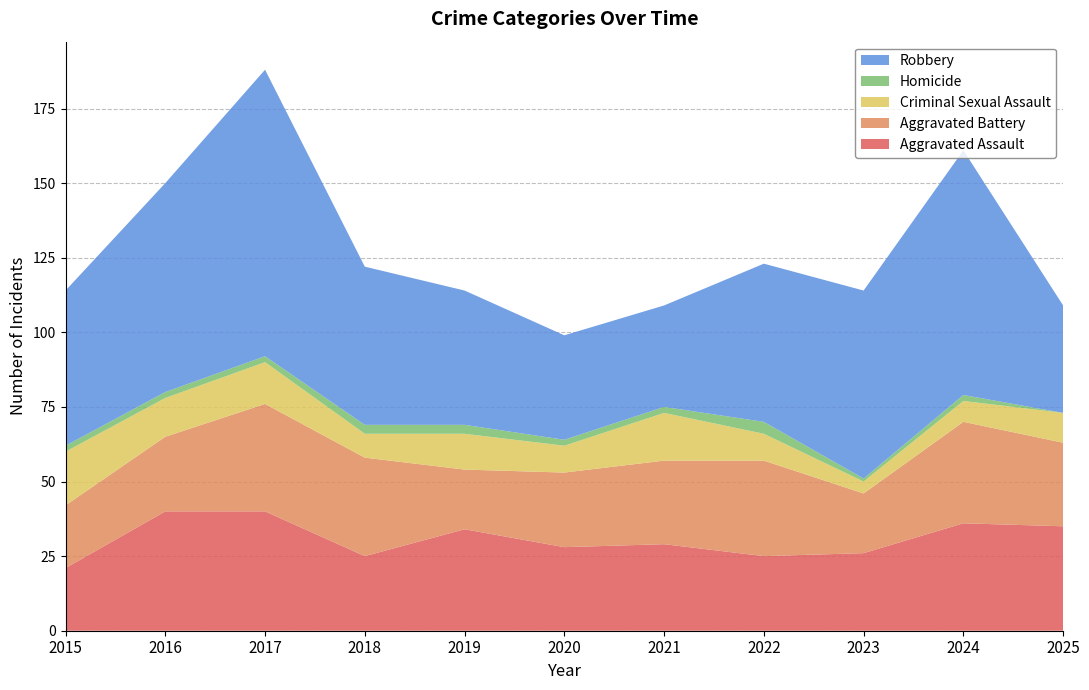

Reading left to right, list all the values displayed in this chart.

Aggravated Assault: 2015=21	2016=40	2017=40	2018=25	2019=34	2020=28	2021=29	2022=25	2023=26	2024=36	2025=35
Aggravated Battery: 2015=21	2016=25	2017=36	2018=33	2019=20	2020=25	2021=28	2022=32	2023=20	2024=34	2025=28
Criminal Sexual Assault: 2015=18	2016=13	2017=14	2018=8	2019=12	2020=9	2021=16	2022=9	2023=4	2024=7	2025=10
Homicide: 2015=2	2016=2	2017=2	2018=3	2019=3	2020=2	2021=2	2022=4	2023=1	2024=2	2025=0
Robbery: 2015=52	2016=70	2017=96	2018=53	2019=45	2020=35	2021=34	2022=53	2023=63	2024=82	2025=36